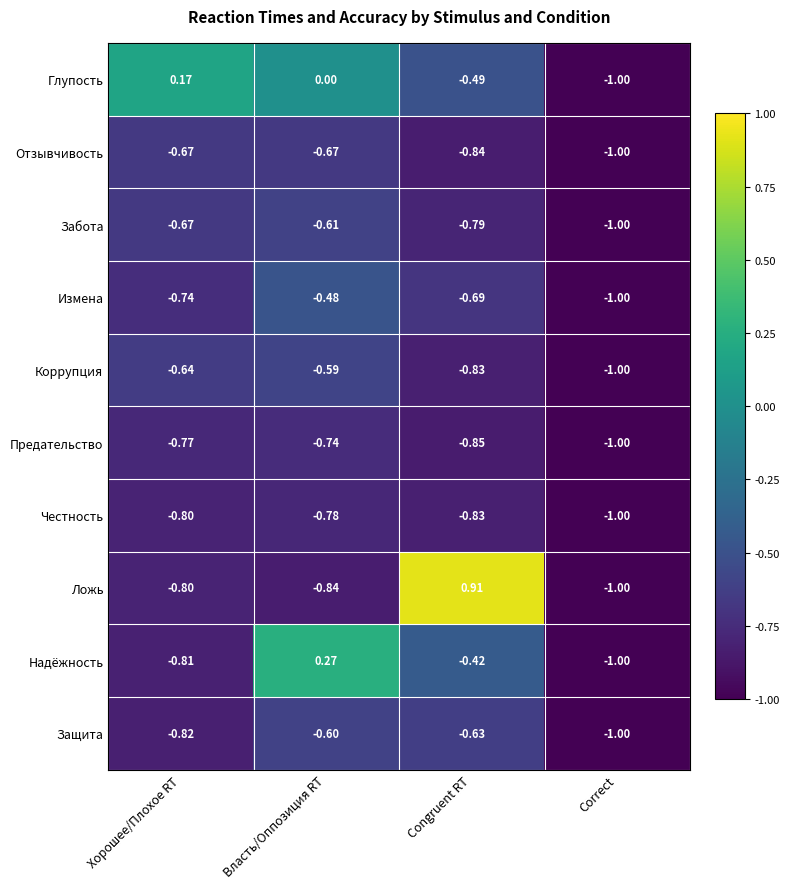

Which category has the lowest value in the Глупость series?

Correct